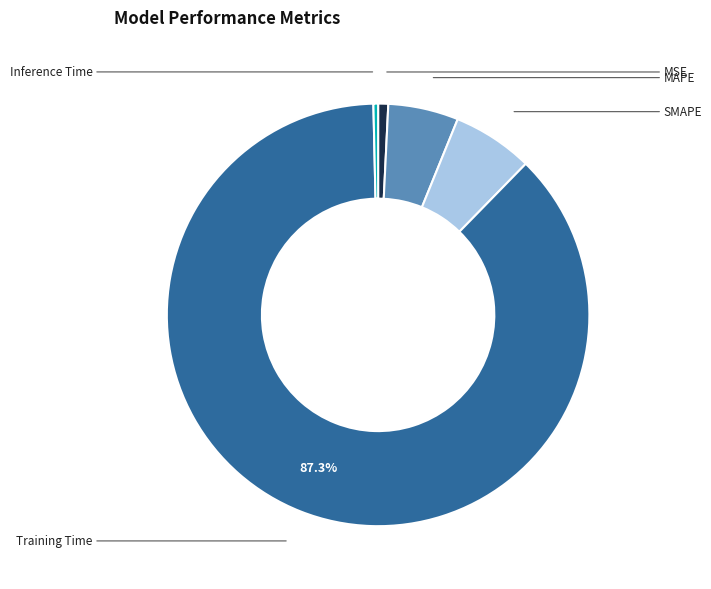

True or false: MAPE accounts for 5% of the total.

True